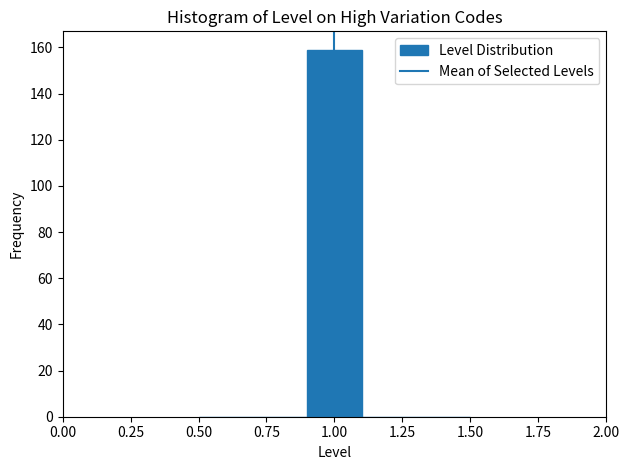

Reading left to right, list every bar in this chart as the range it spans on the x-axis followed by its height. The values are not printed on the chart, so give them approximately, as read against the axis.

0.5 to 0.7: 0
0.7 to 0.9: 0
0.9 to 1.1: 160
1.1 to 1.3: 0
1.3 to 1.5: 0